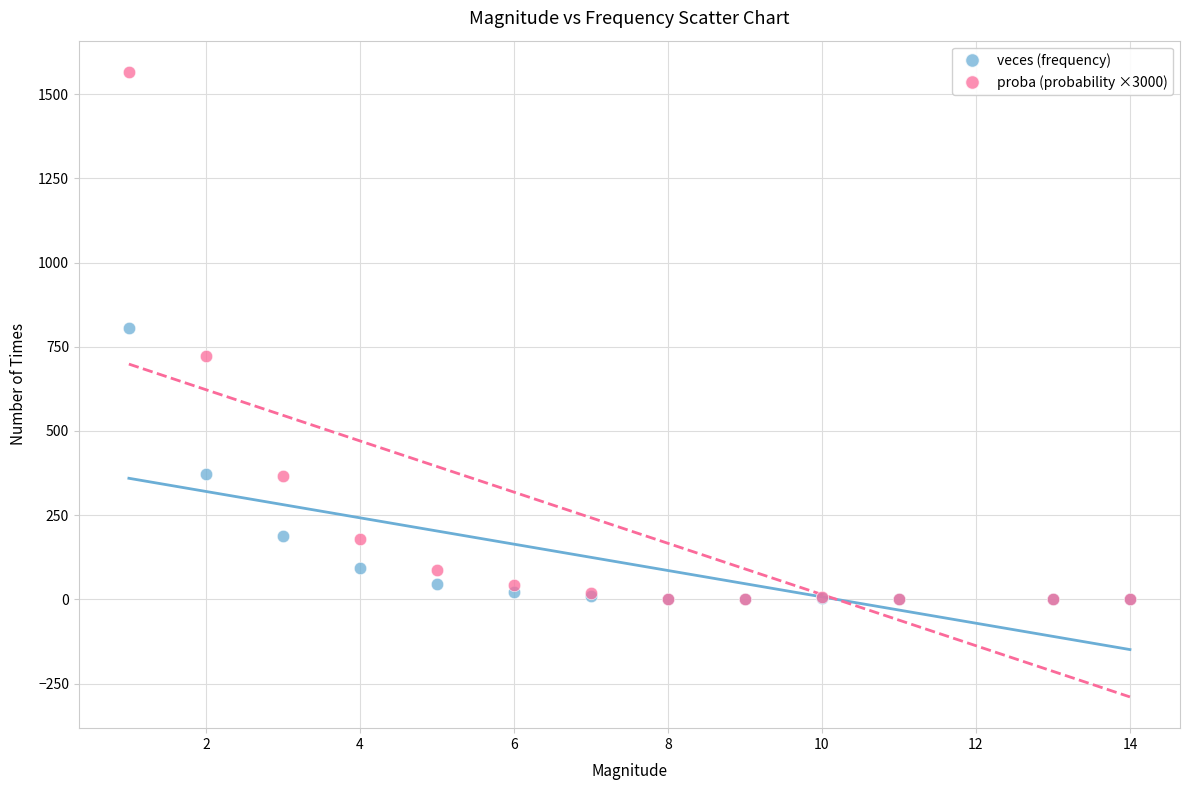

Across all series, what Y value is closest to 783?

806.0